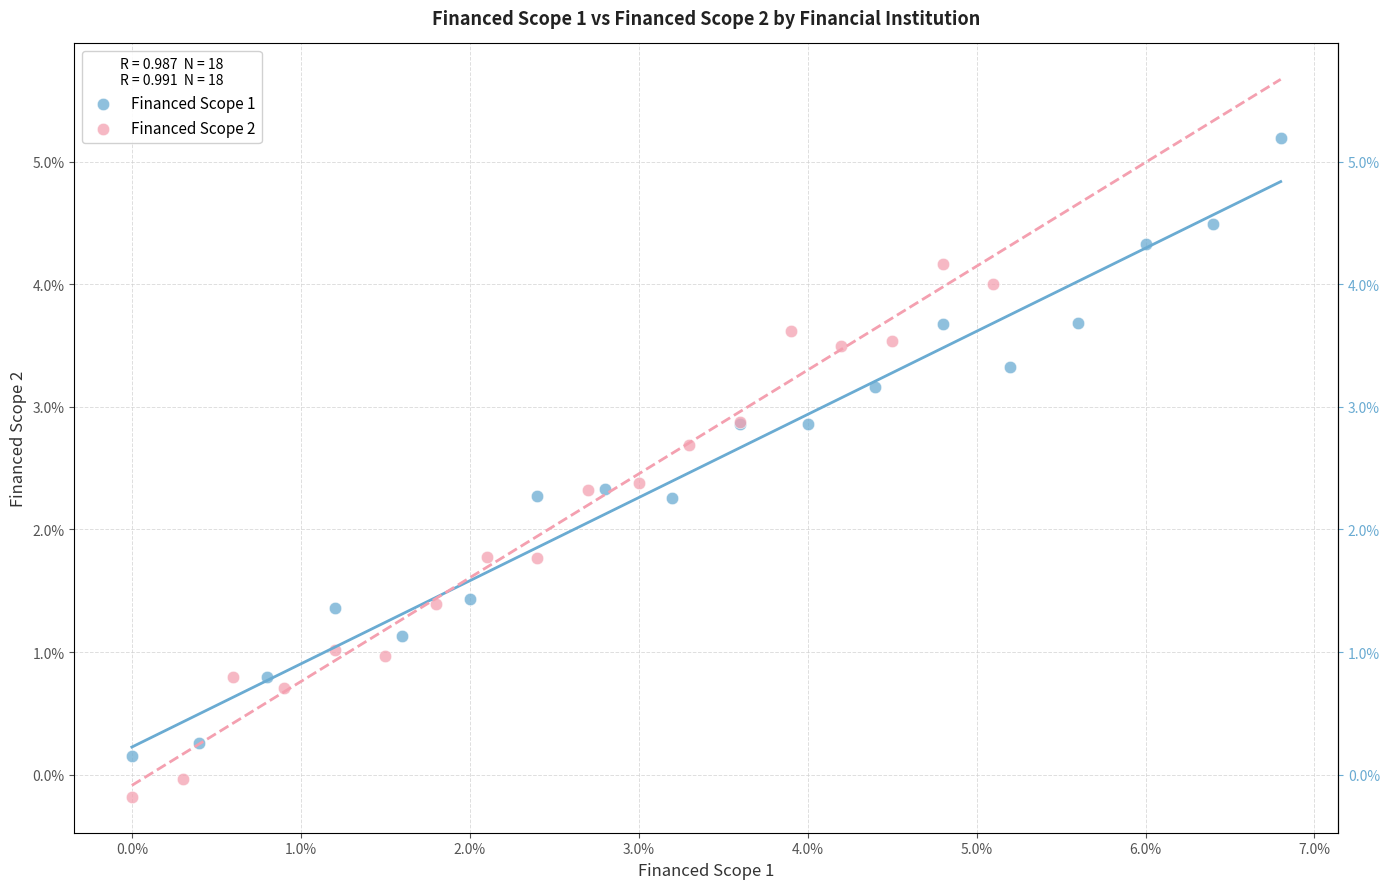

What are all the series names shown in the legend?

Financed Scope 1, Financed Scope 2